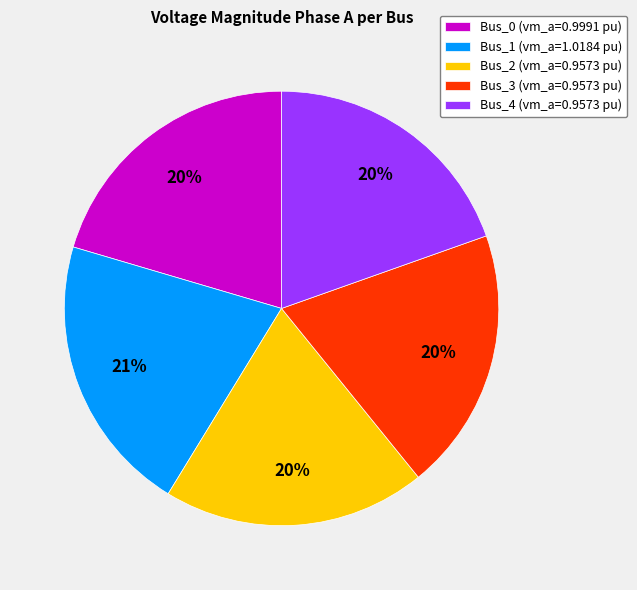

To the nearest percent, what portion does Bus_0 represent?

20%